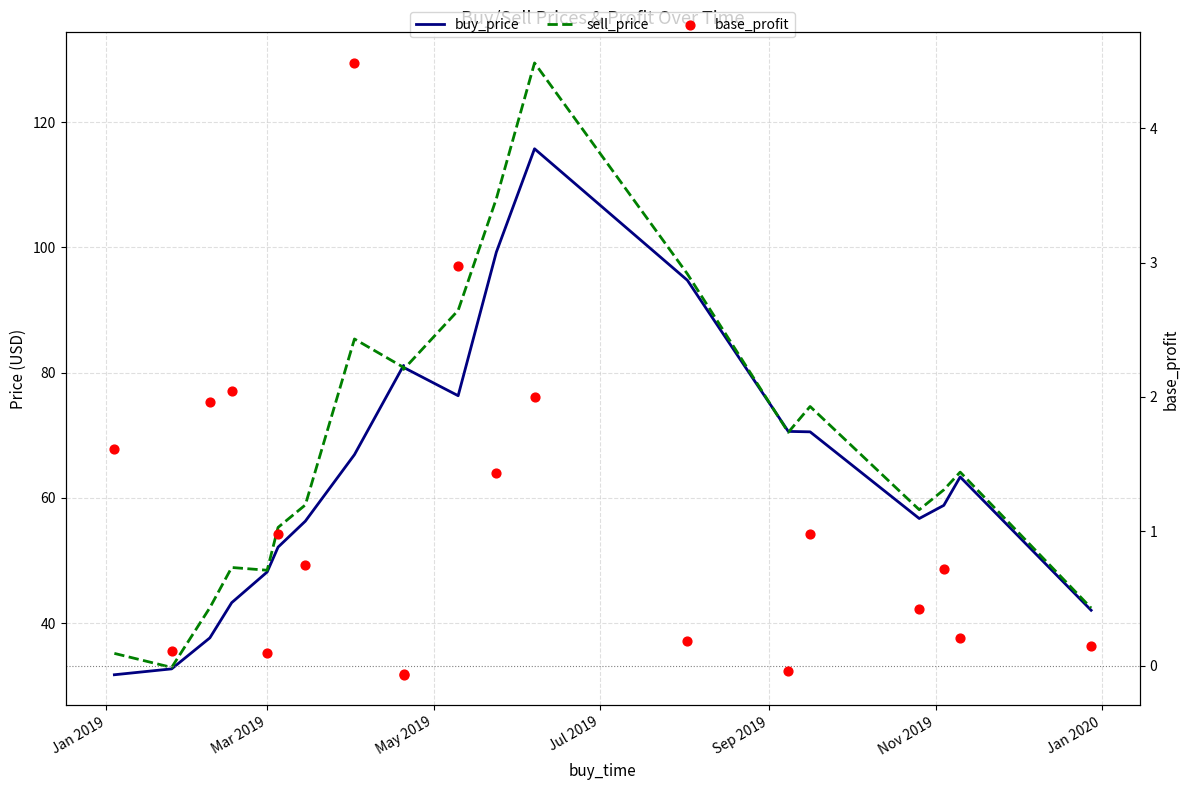

Which series has the largest total across all categories?

sell_price